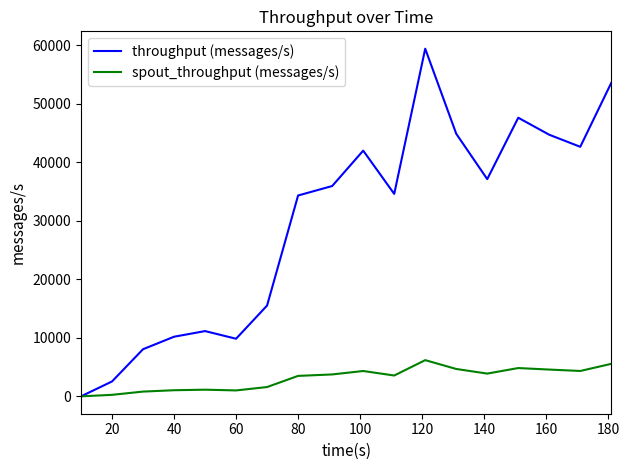

What is the average value of the spout_throughput (messages/s) series?

3059